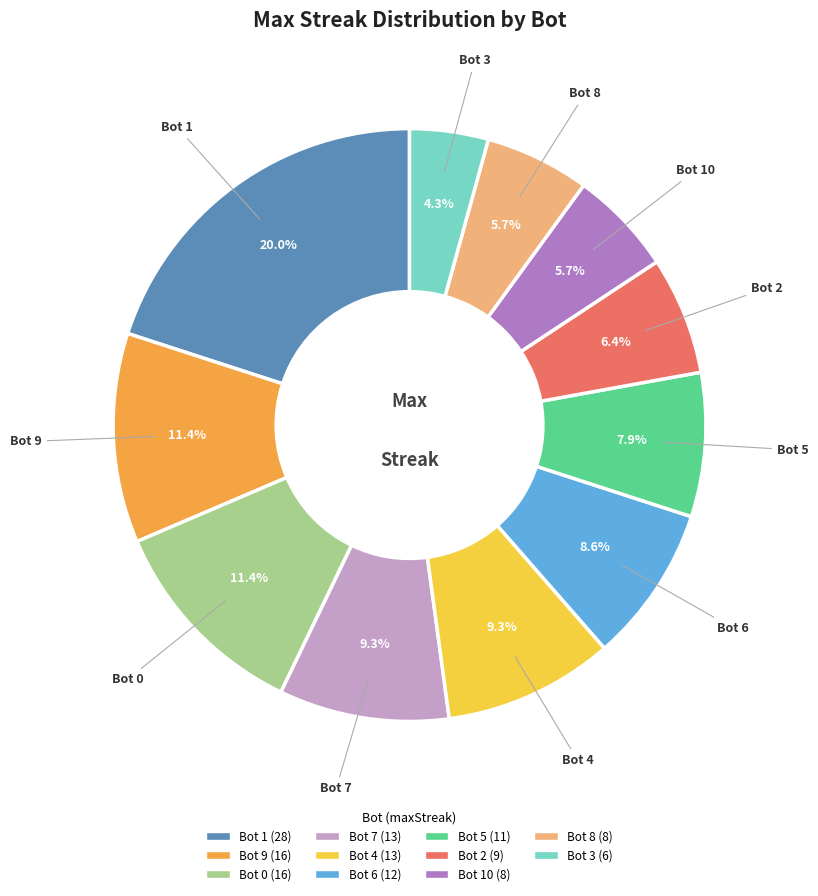

Is there a majority slice in this chart?

No